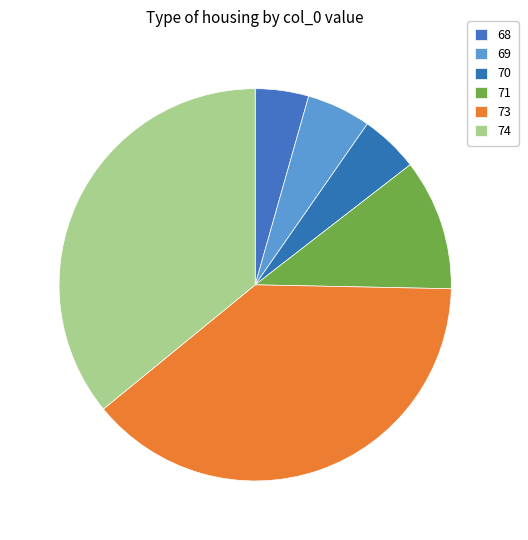

Do 71 and 73 together represent more than half of the pie?

No